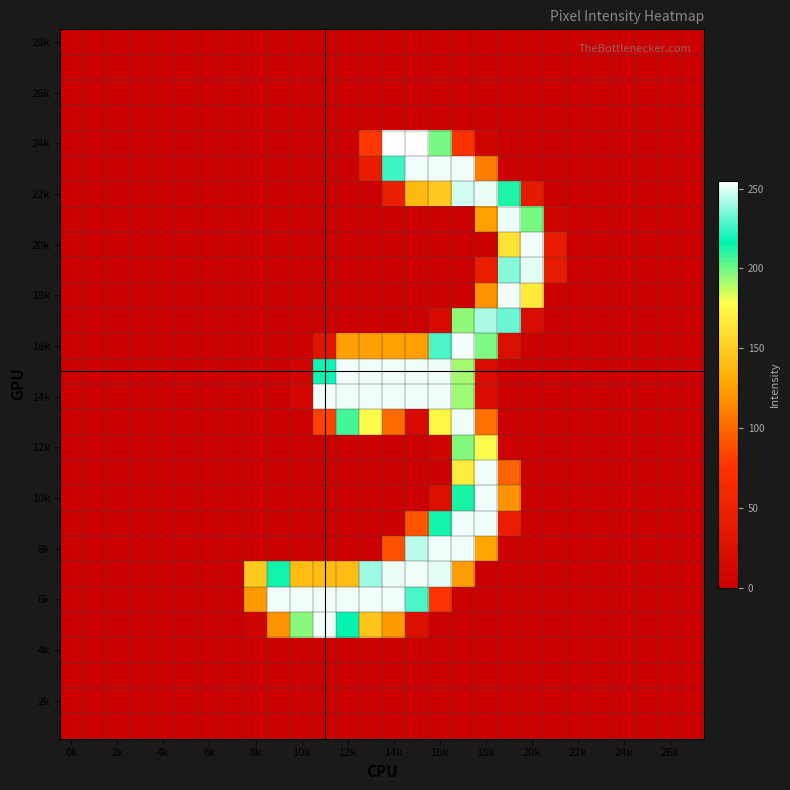

At how many categories does at least one series exceed 199?

12